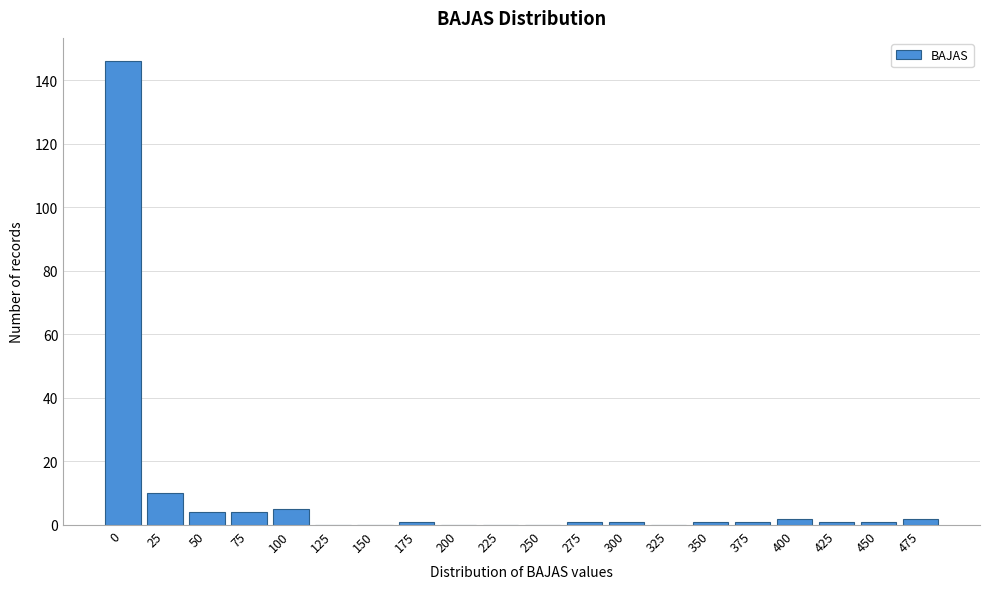

Reading left to right, list all the values displayed in this chart.

0=146	25=10	50=4	75=4	100=5	125=0	150=0	175=1	200=0	225=0	250=0	275=1	300=1	325=0	350=1	375=1	400=2	425=1	450=1	475=2